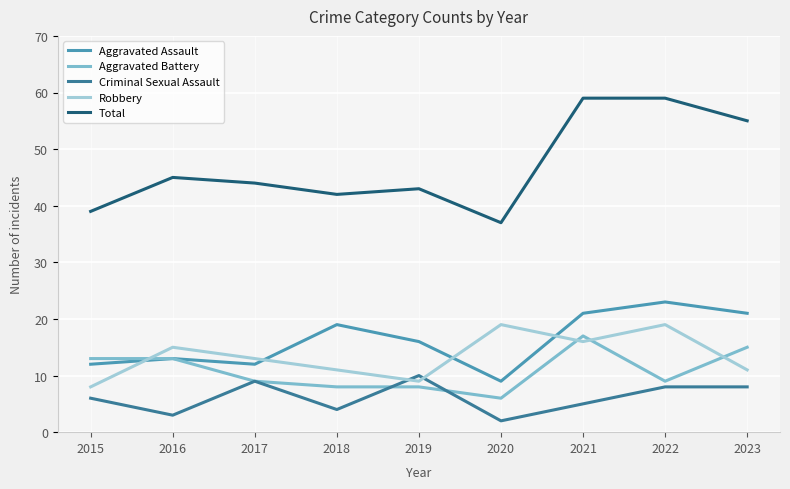

Read the Robbery value at 2019, to the nearest 10.

10